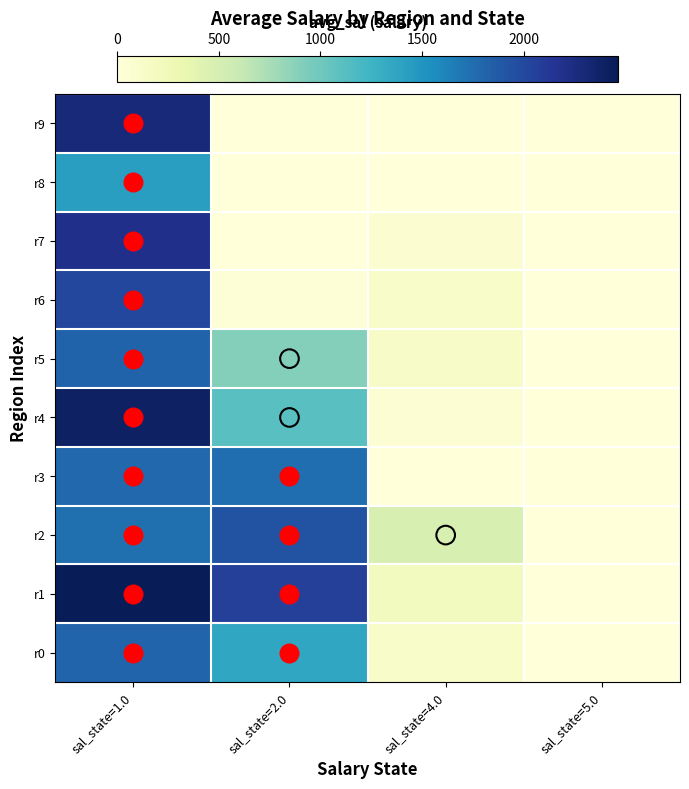

Between sal_state=1.0 and sal_state=5.0, which is larger?

sal_state=1.0